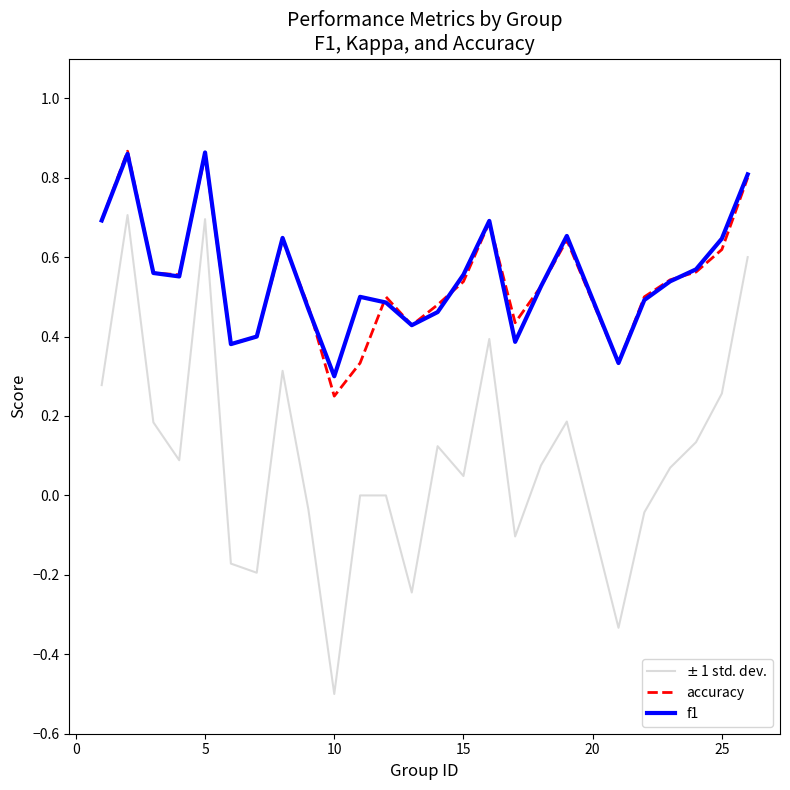

How many lines are shown in the chart?

3